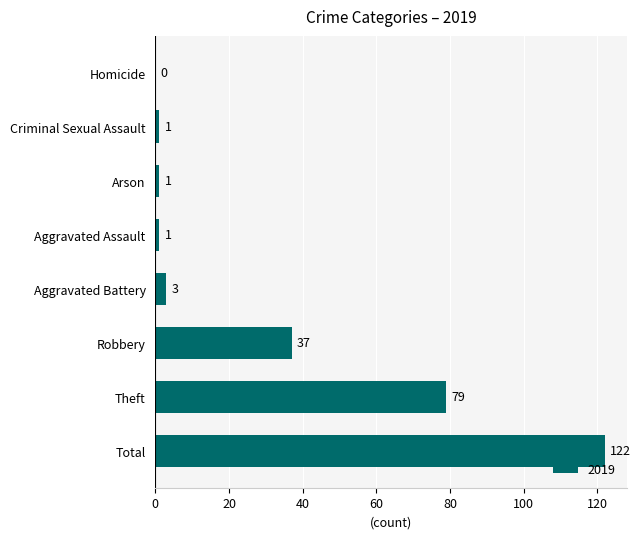

What is the ratio of the value at Theft to the value at Aggravated Battery?

26.3